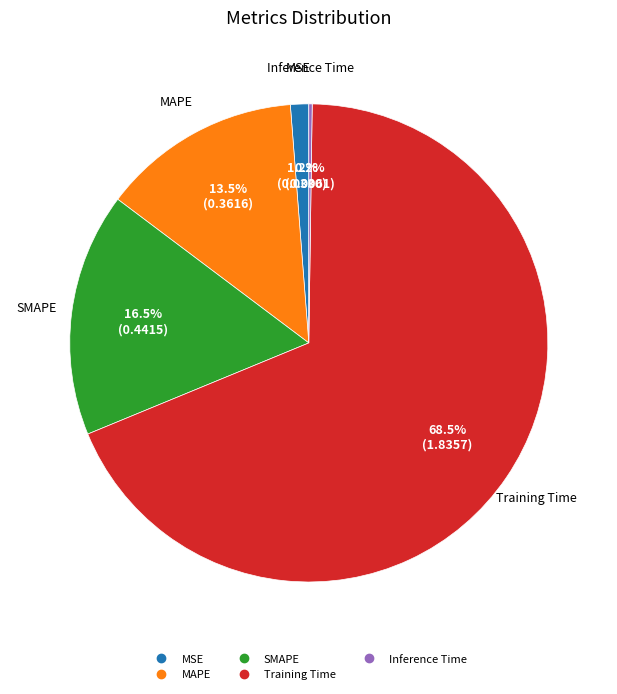

Which category has the biggest portion of the pie?

Training Time